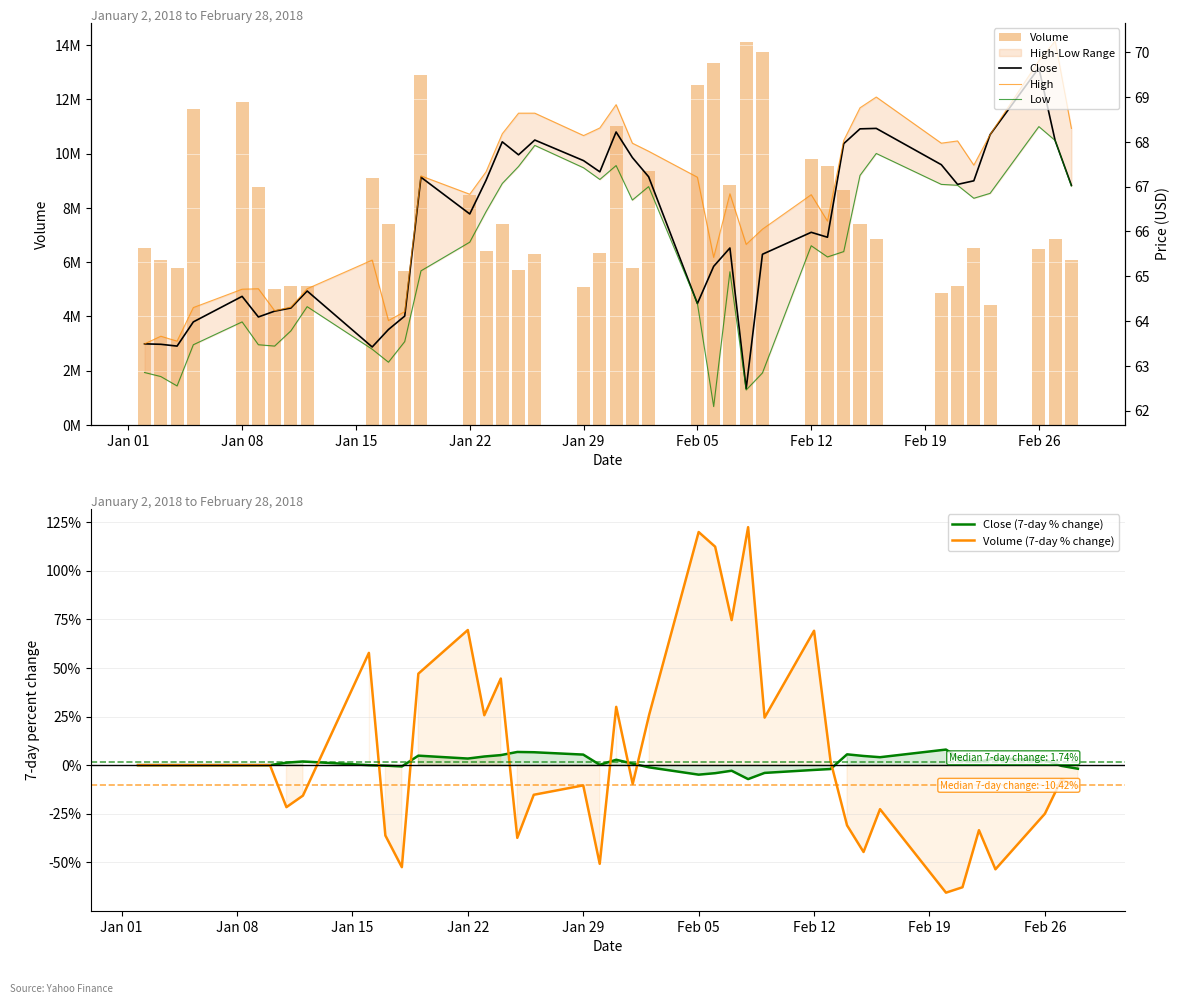

What is the highest value of the Volume (7-day % change) series?

122.4